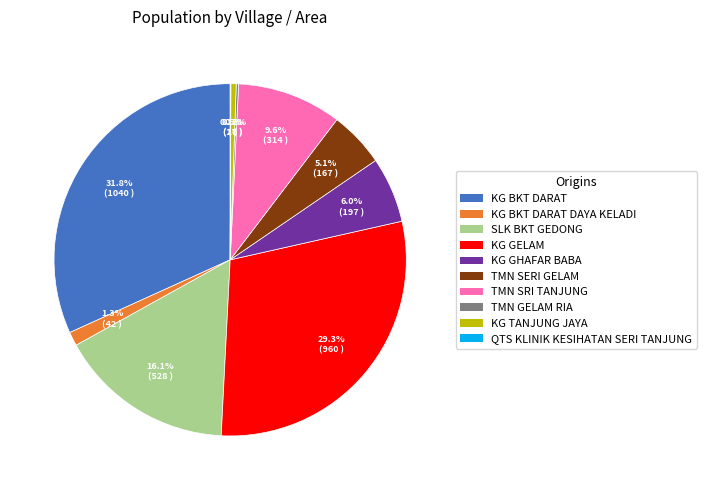

Is there a majority slice in this chart?

No